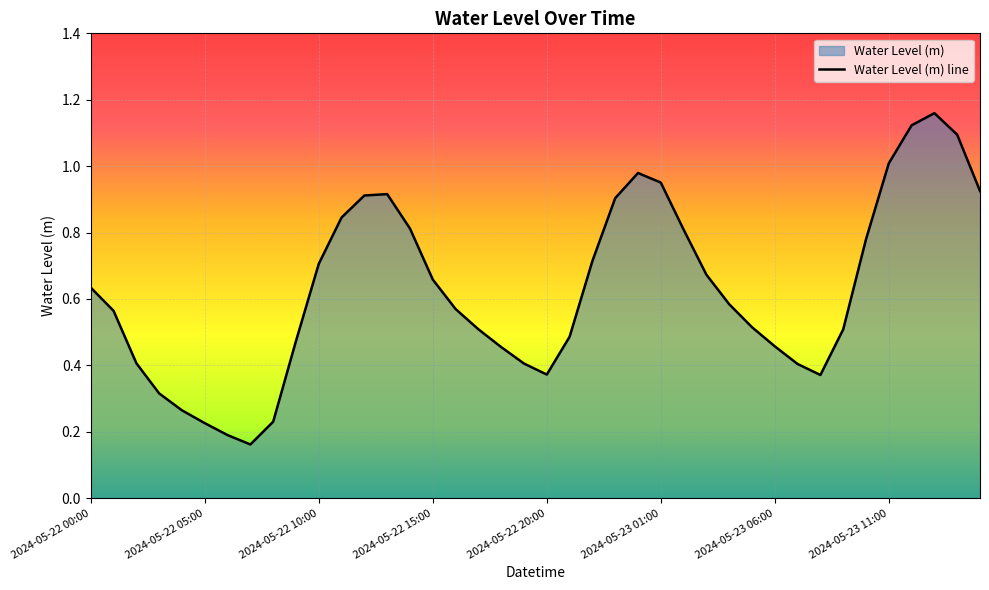

True or false: the data shows 0.1 at 2024-05-22 07:00.

False